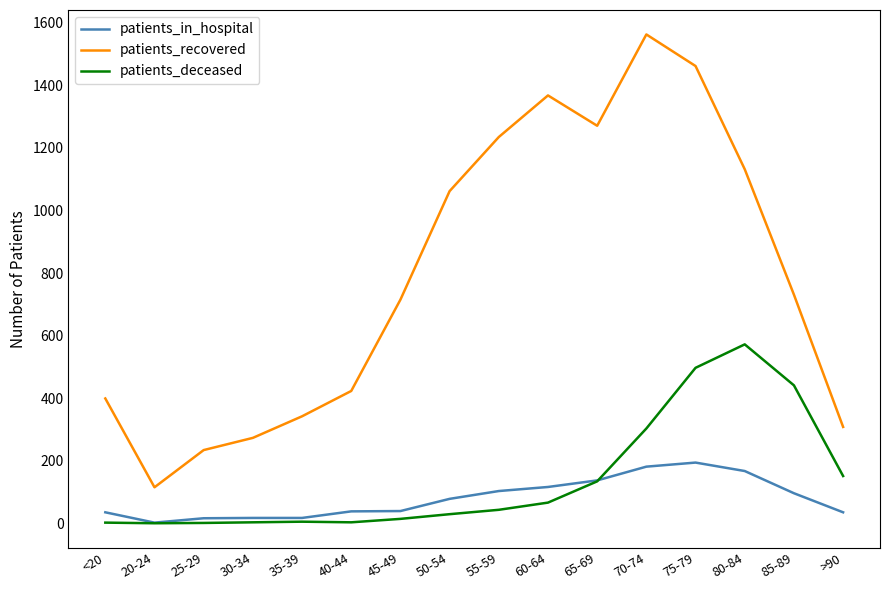

At 55-59, list the series in order from largest to smallest.

patients_recovered, patients_in_hospital, patients_deceased